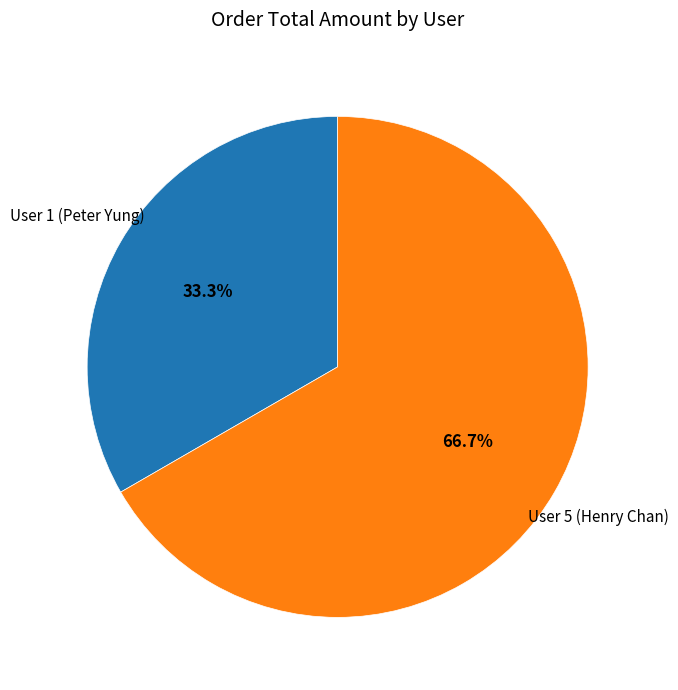

How many slices are in this pie chart?

2